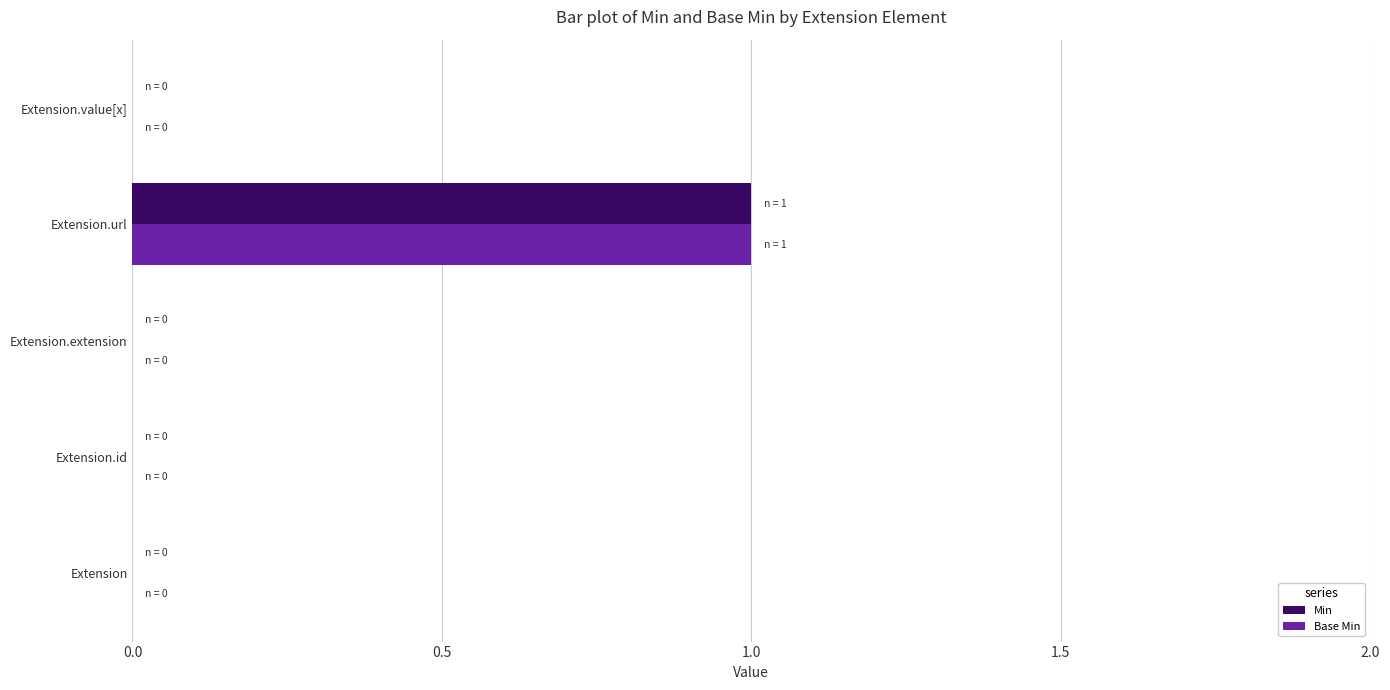

What are all the series names shown in the legend?

Min, Base Min